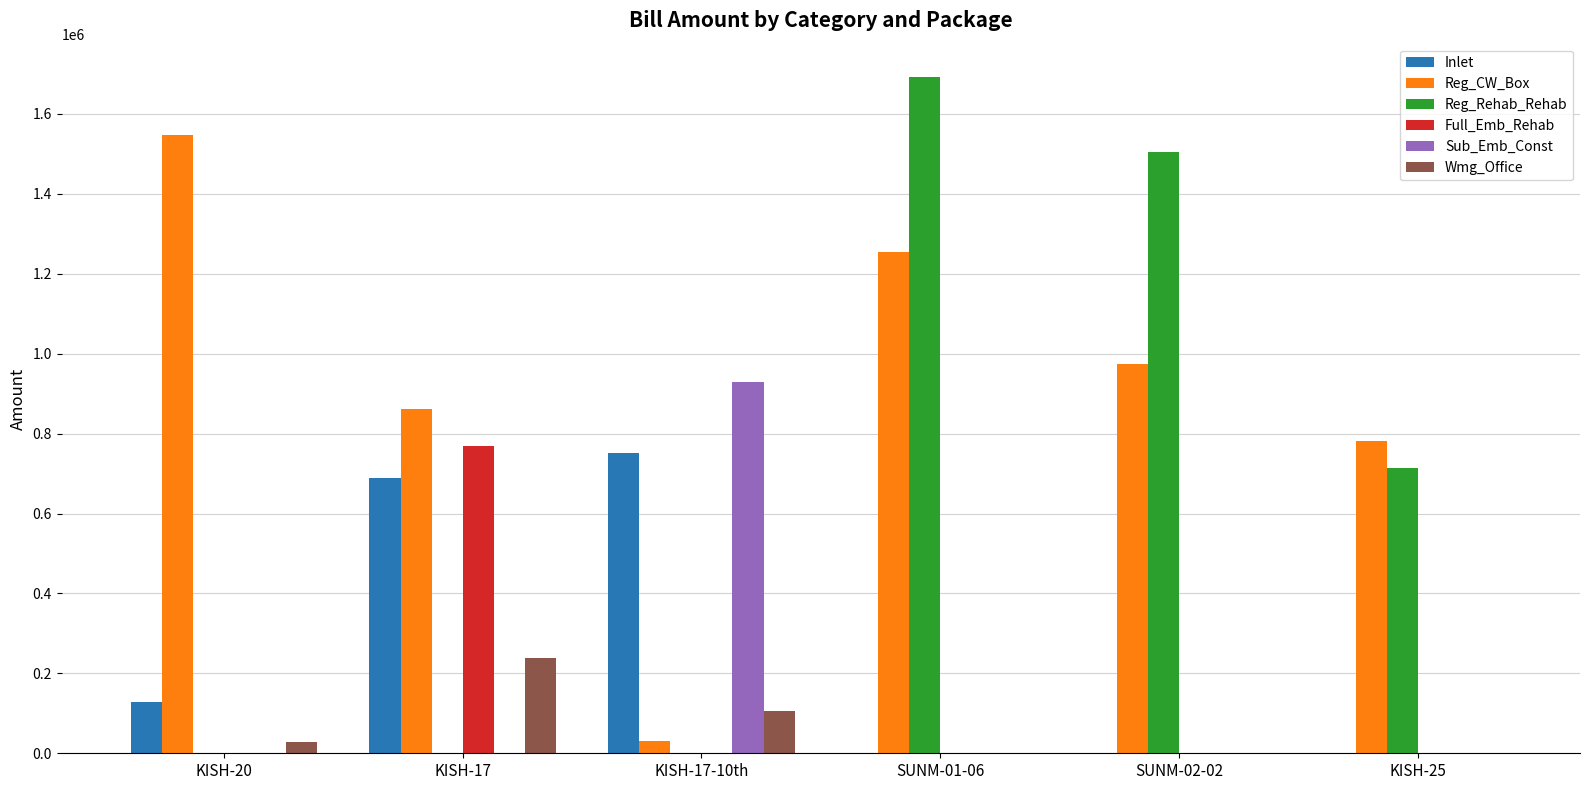

What value does the Wmg_Office series have at KISH-17?

237399.0